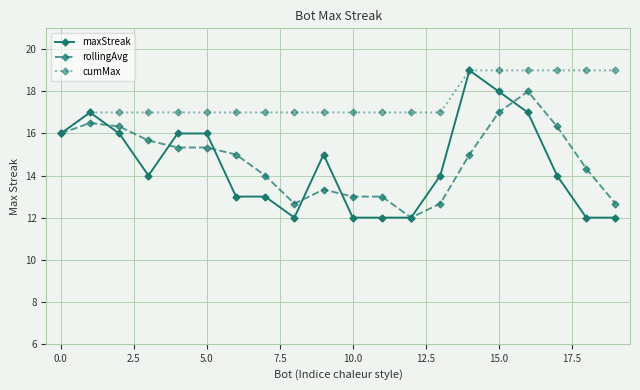

What is the highest value of the maxStreak series?

19.0